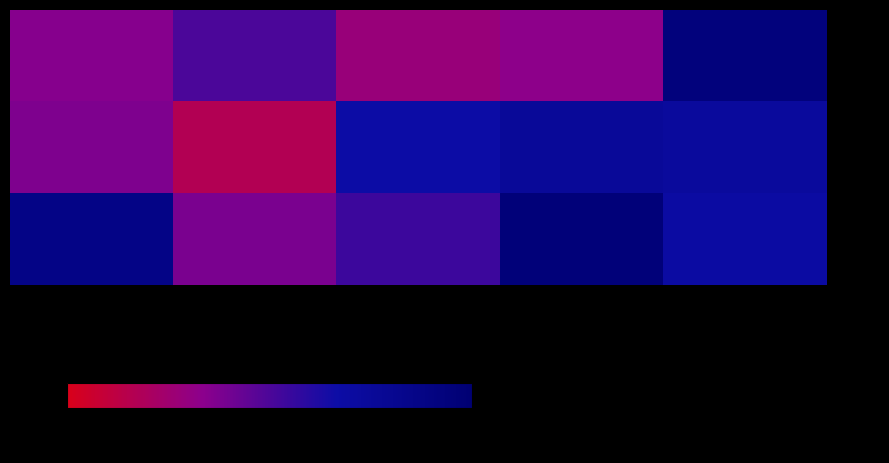

What is the spread (max minus min) of values at 英文?

33